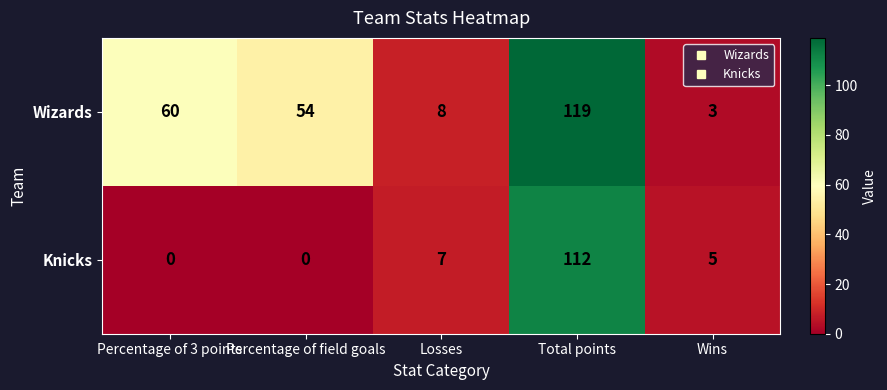

Reading left to right, list all the values displayed in this chart.

Wizards: 60	54	8	119	3
Knicks: 0	0	7	112	5